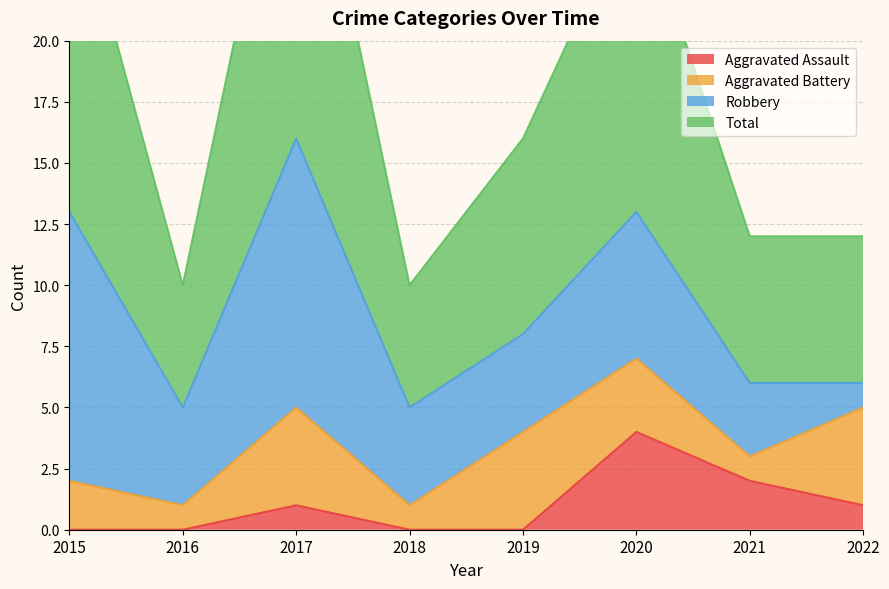

How many data points in Aggravated Assault are less than 1?

4